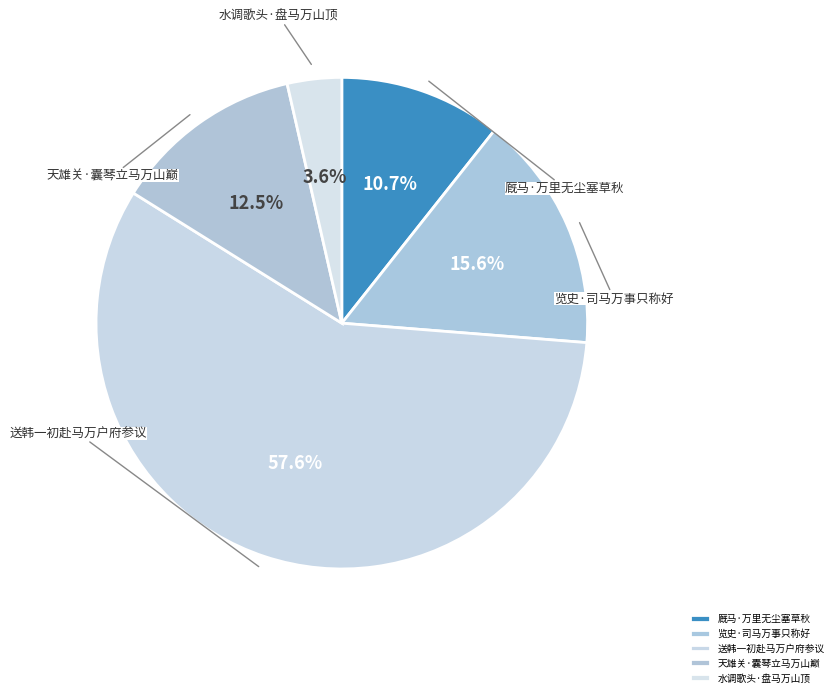

To the nearest percent, what percentage of the pie is 览史·司马万事只称好?

16%